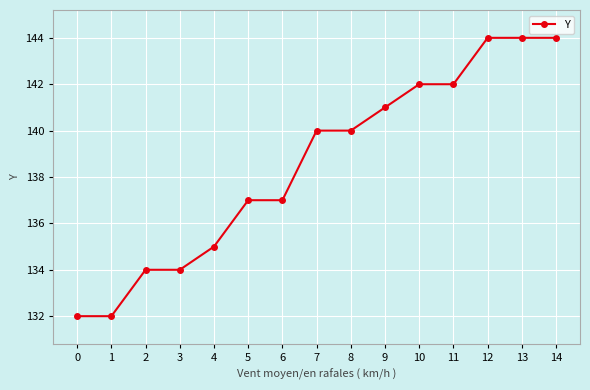

What is the greatest value displayed?

144